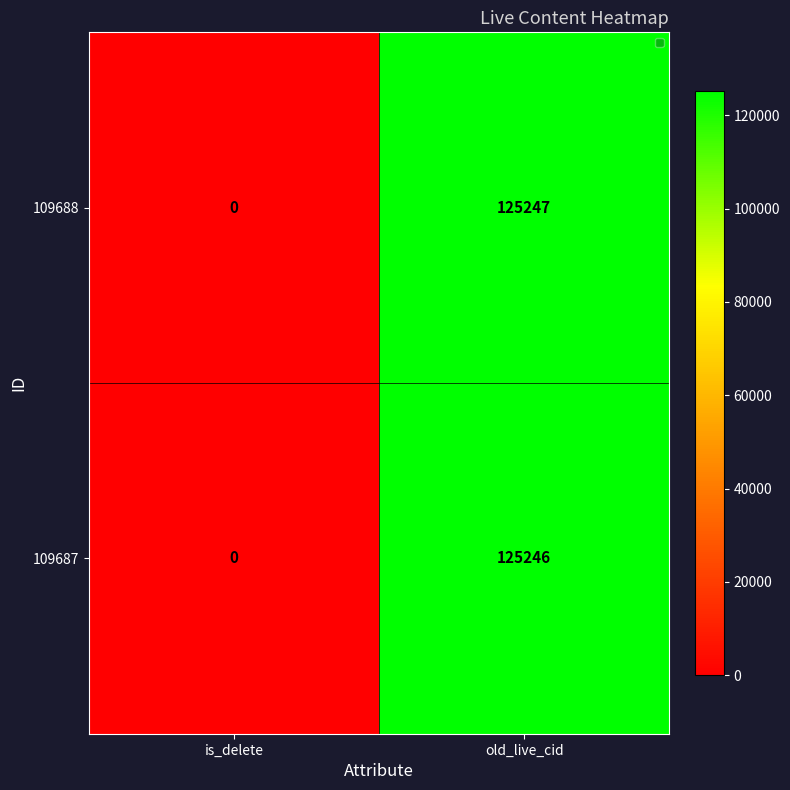

How many positive values does the 109688 series have?

1